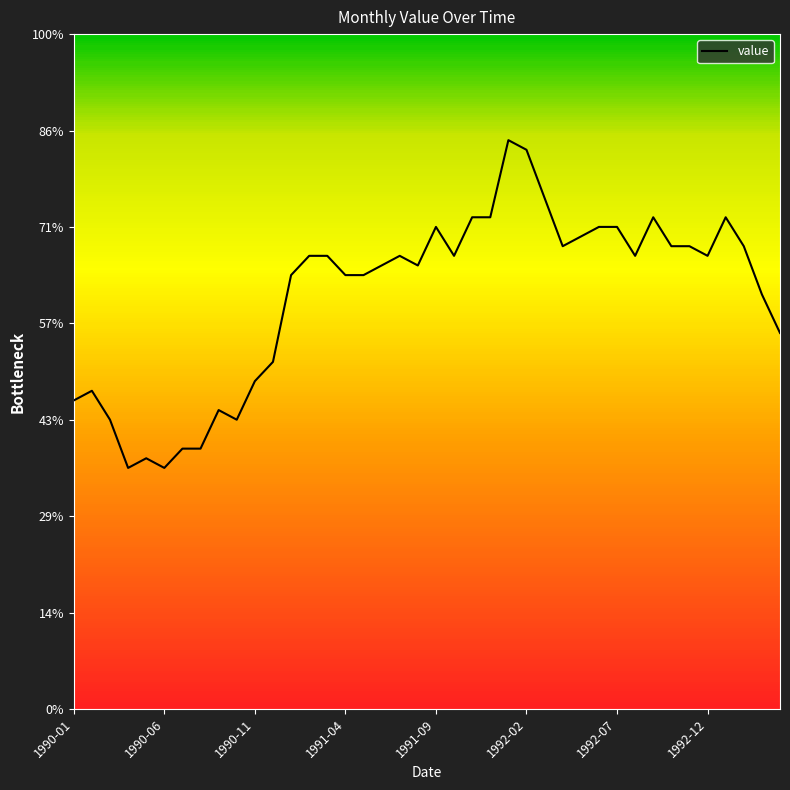

What is the difference between the second highest and minimum values?

3.3